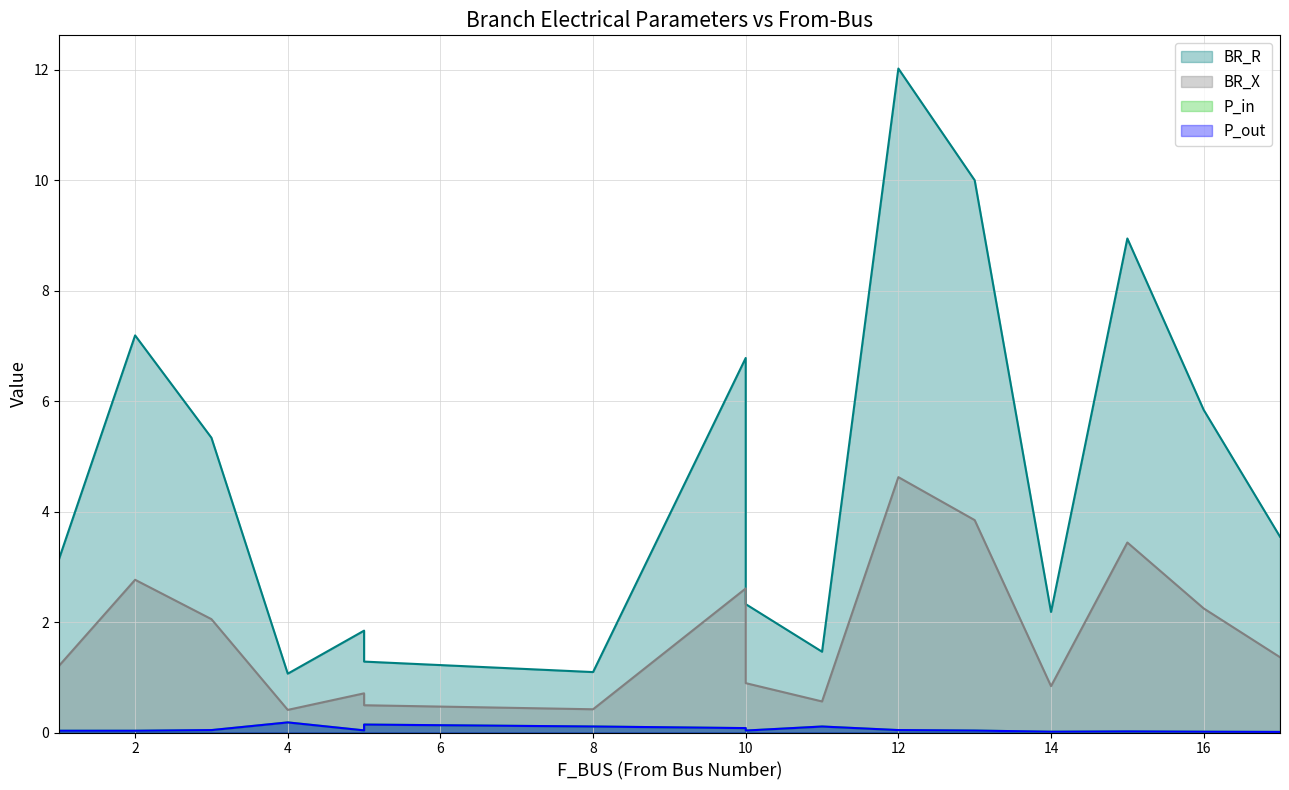

True or false: BR_X and BR_R intersect in this chart.

False